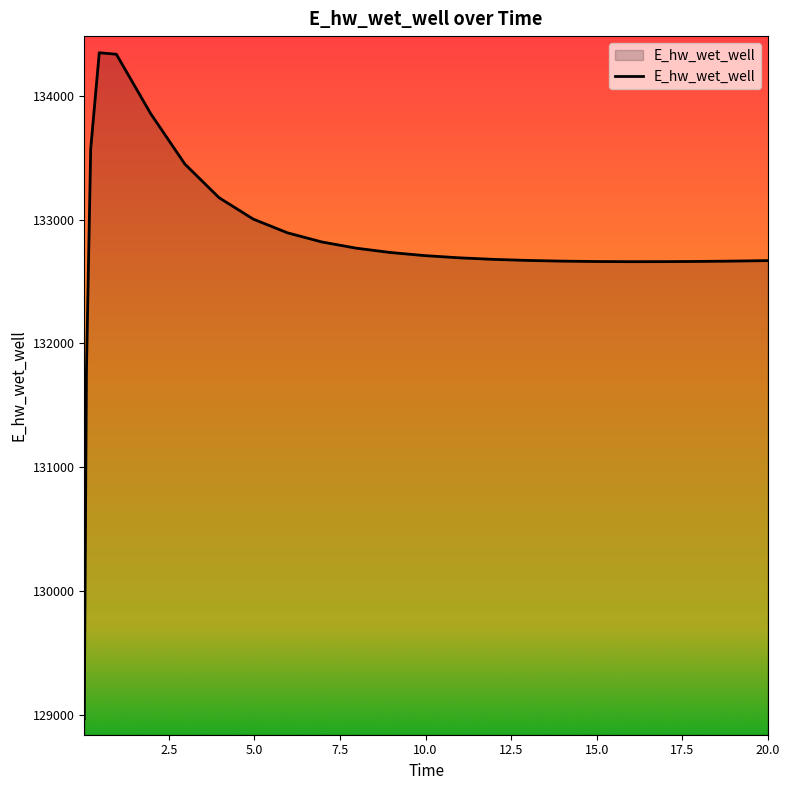

What is the difference between the maximum and minimum values?

5383.2